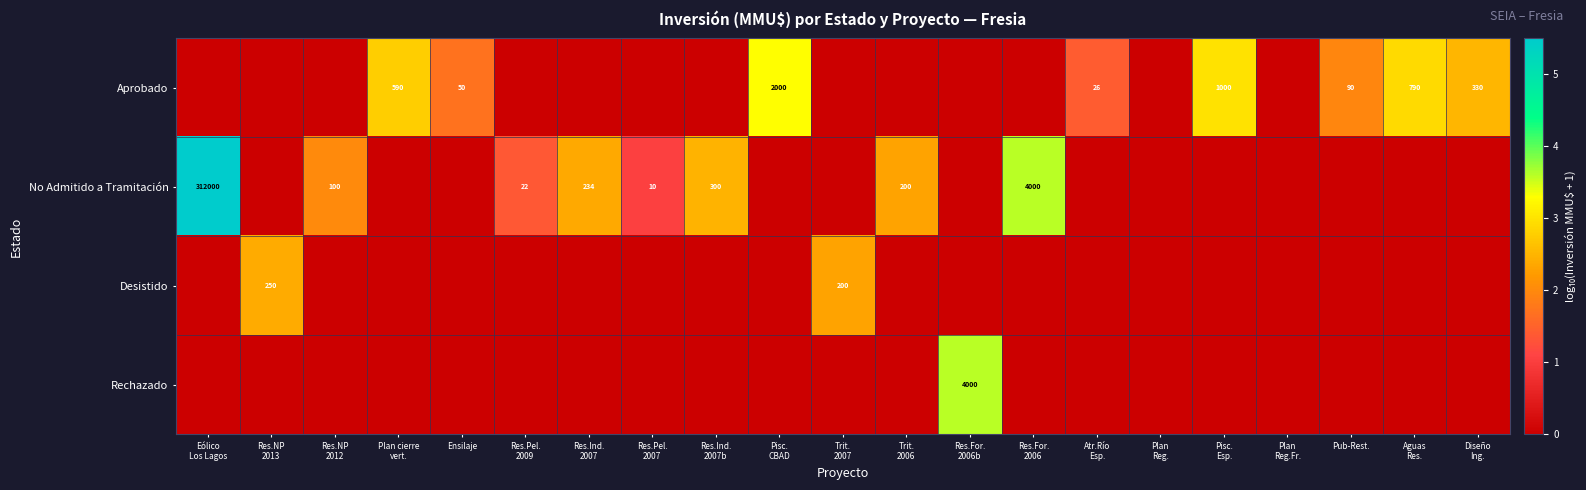

The value of Rechazado at Plan Reg.Fr. is 1.2. True or false?

False